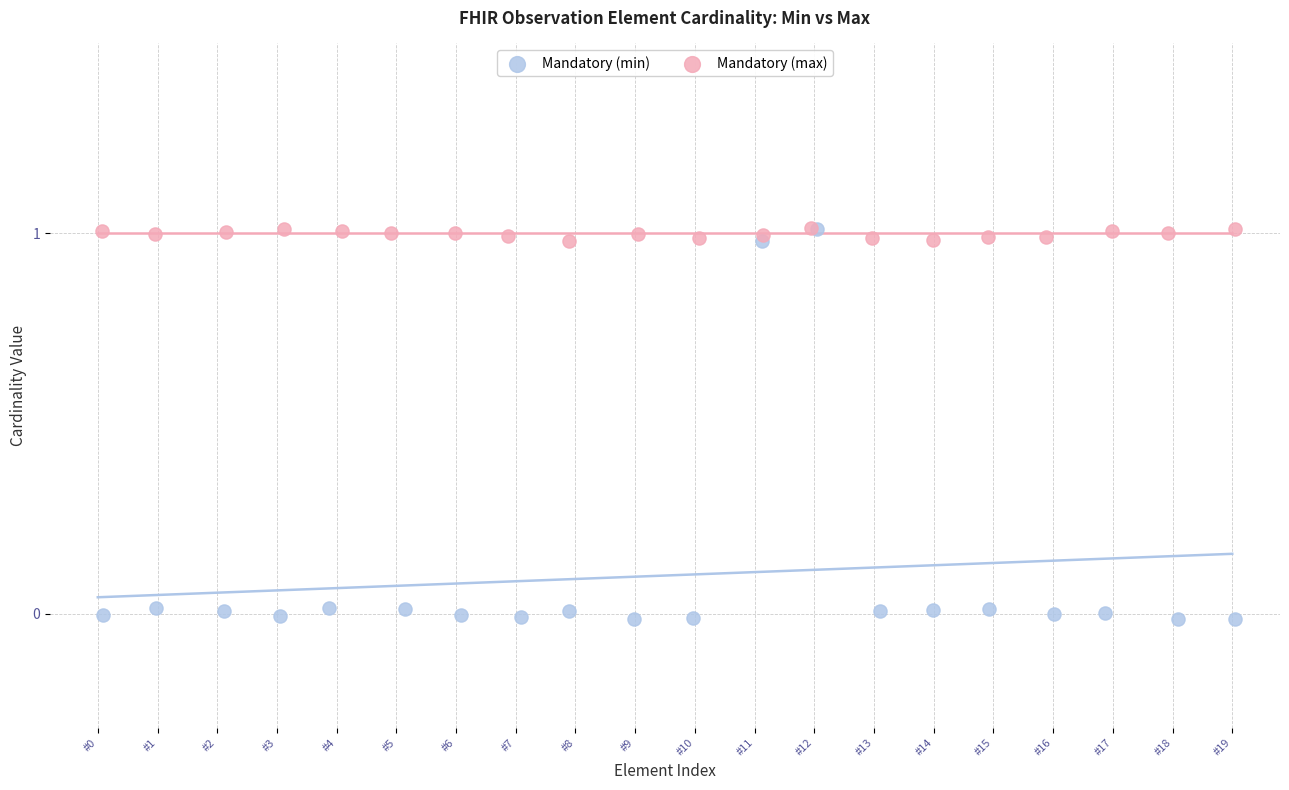

Which series reaches the minimum Y coordinate?

Mandatory (min)